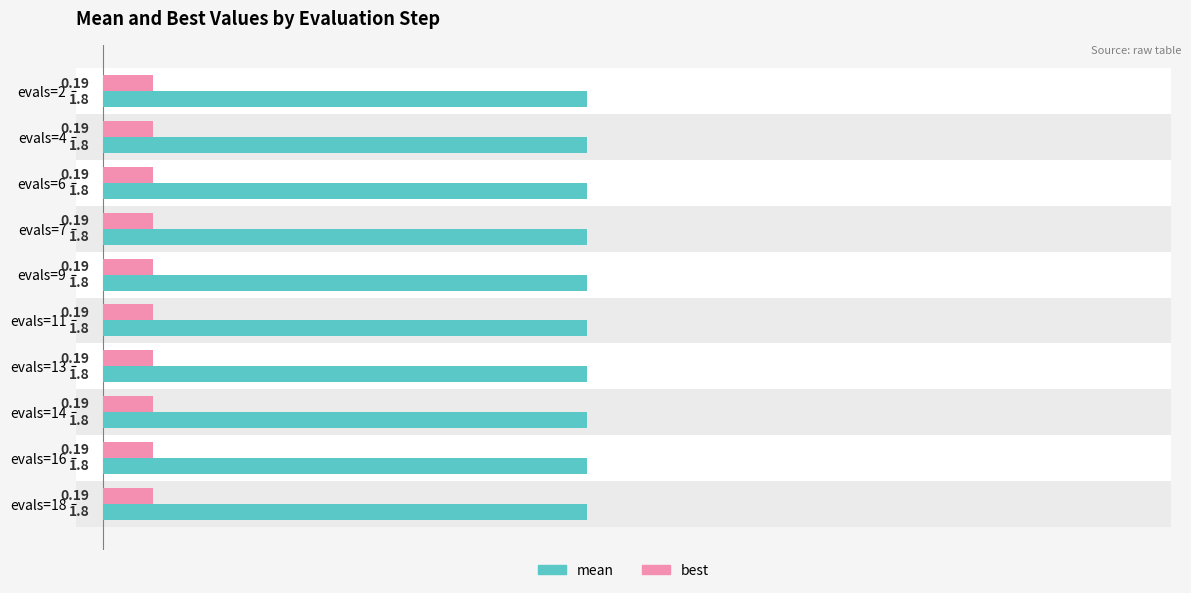

List the series in order of their peak value, highest first.

mean, best